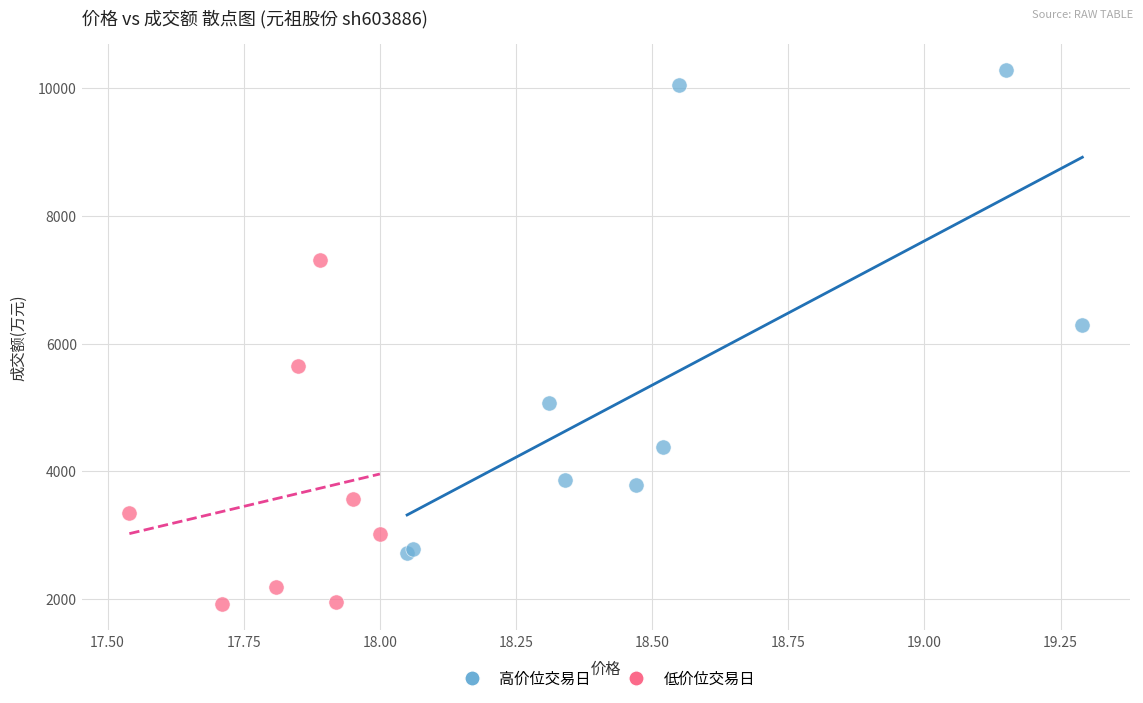

Which series contains the lowest Y value?

低价位交易日